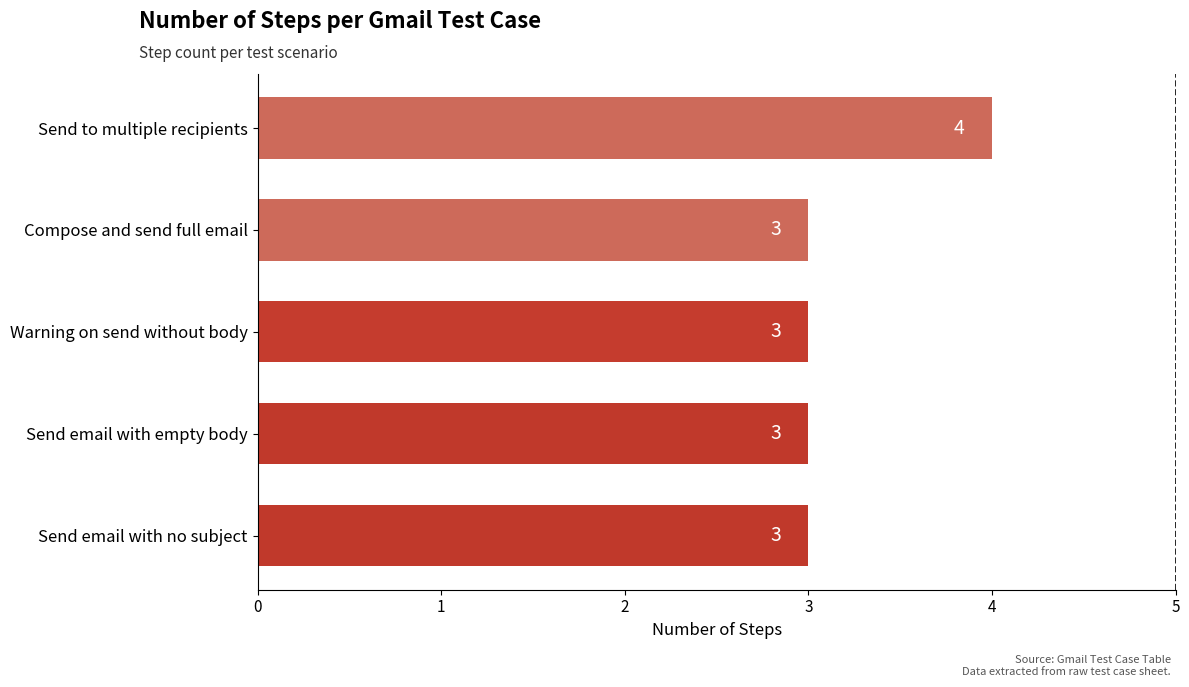

What is the greatest value displayed?

4